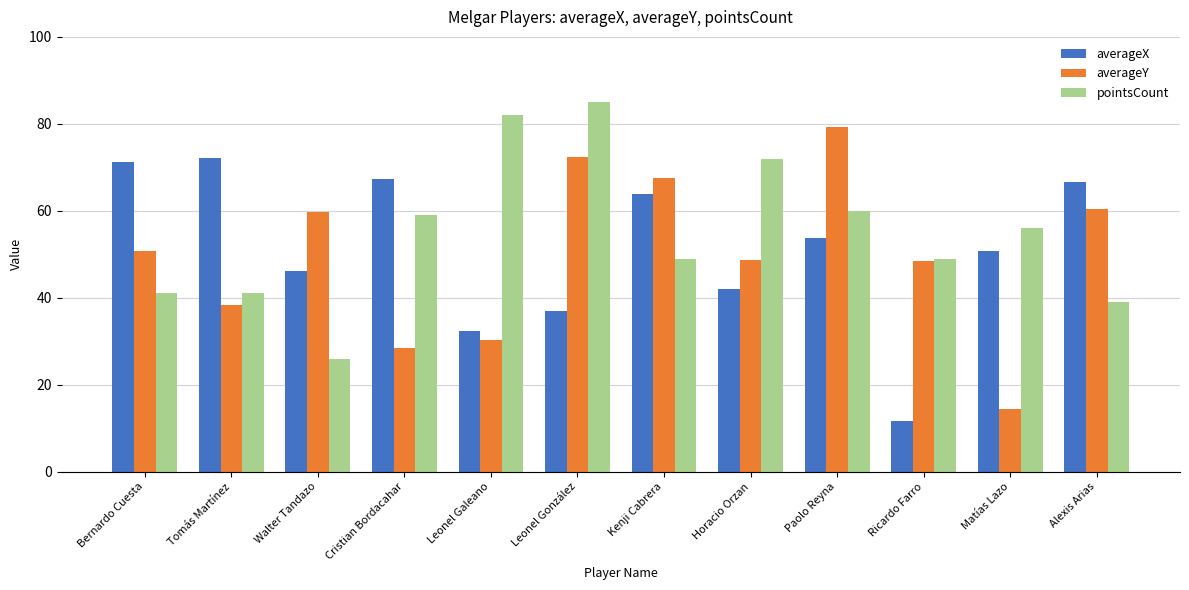

What is the minimum value shown in the chart?

11.7